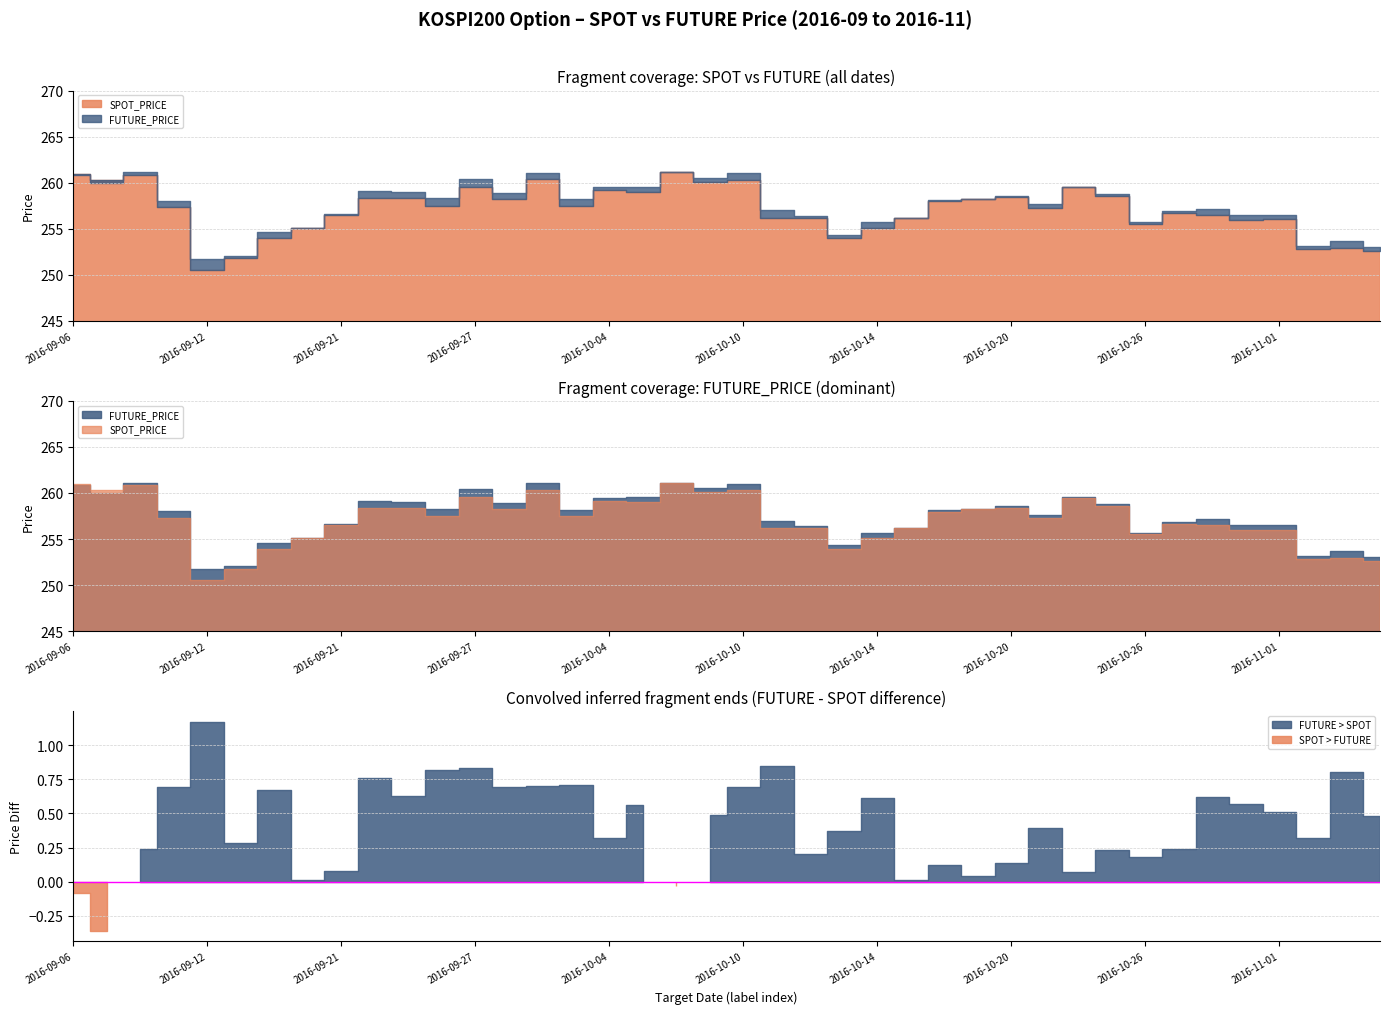

At which category does SPOT_PRICE reach its first local peak?

2016-09-08